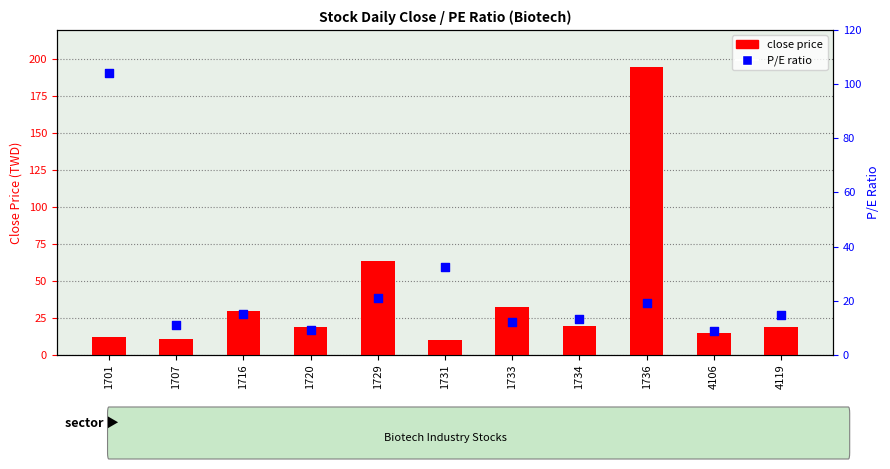

Which series reaches the maximum Y coordinate?

close price